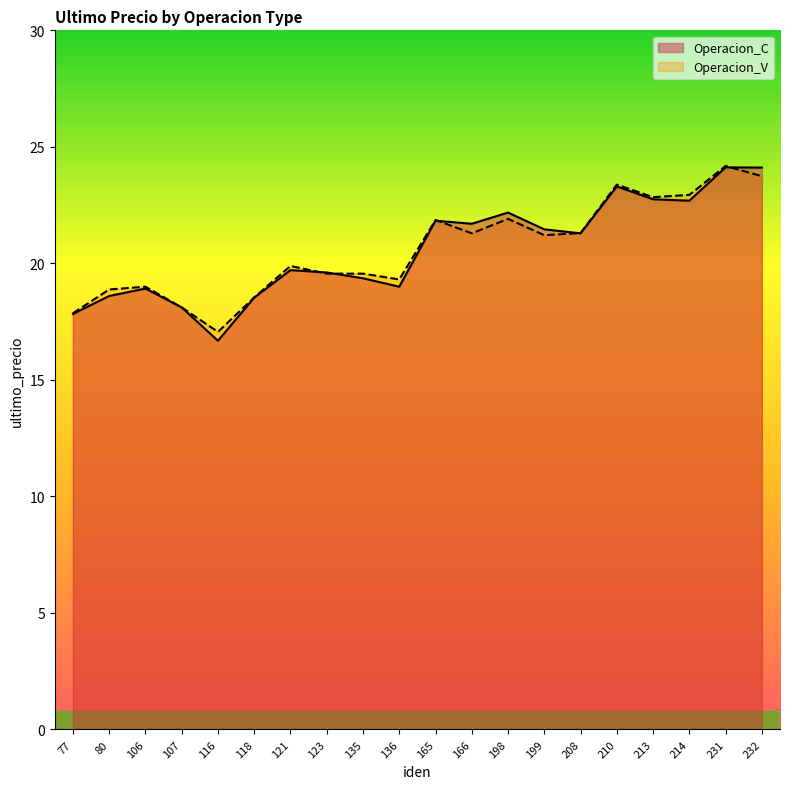

What is the difference between the Operacion_V values at 232 and 165?

1.9